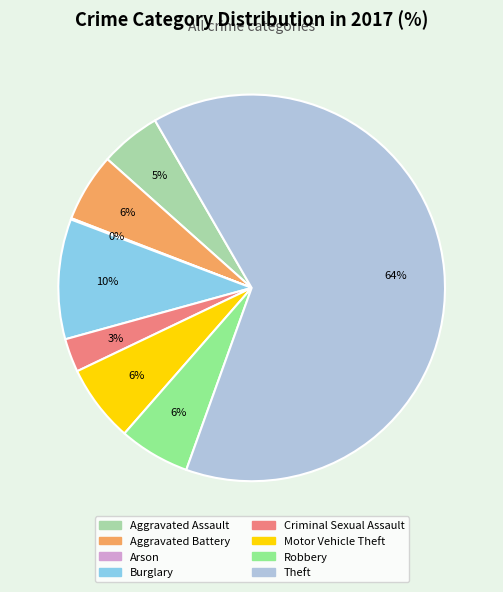

To the nearest percent, what is the combined percentage of Motor Vehicle Theft and Aggravated Battery?

12%